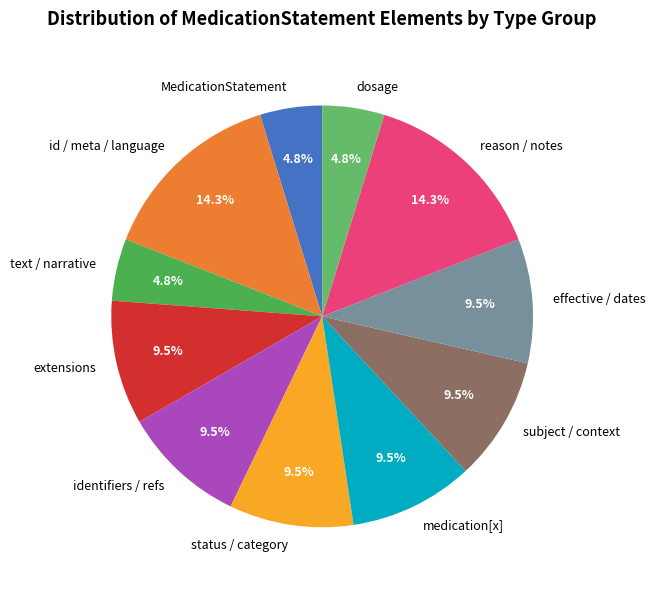

How much of the chart is everything except medication[x]?

90.5%